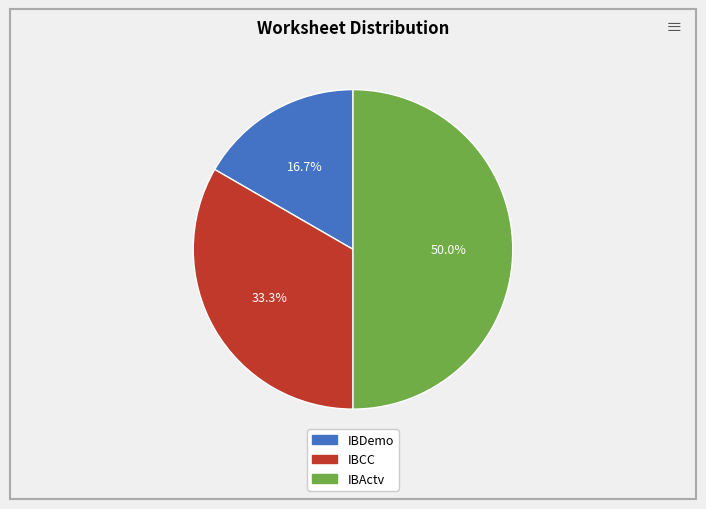

The IBCC slice represents 33% of the pie. True or false?

True